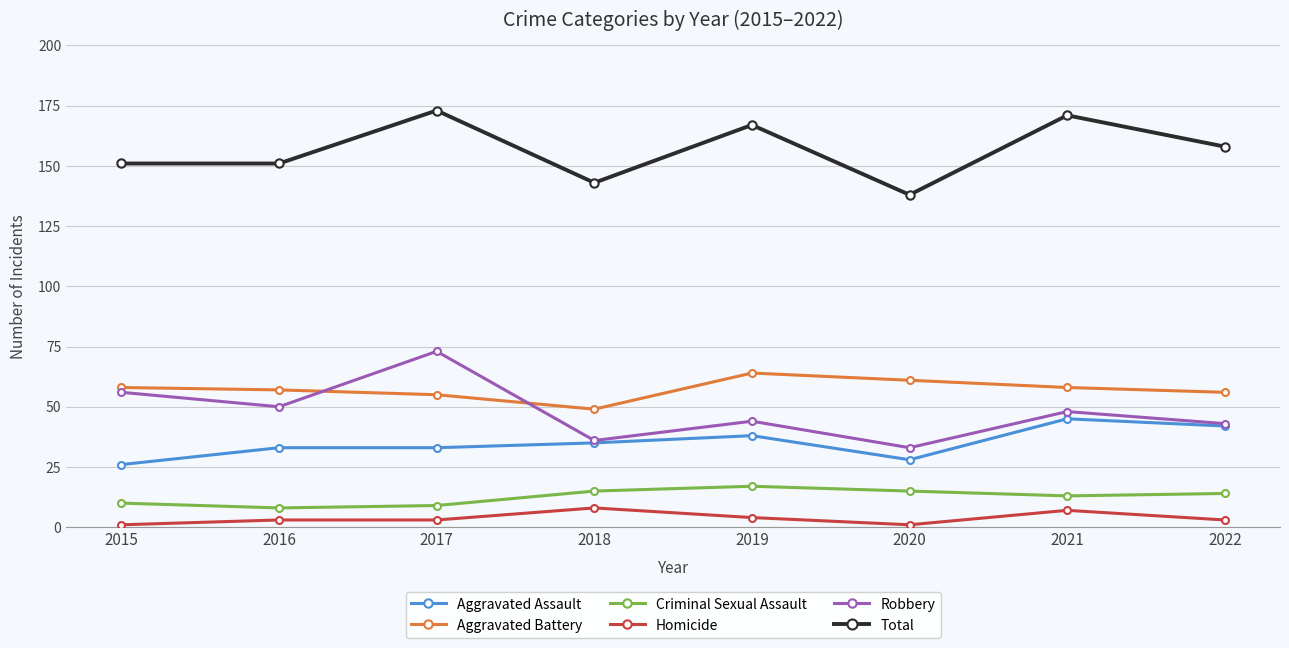

True or false: Homicide and Criminal Sexual Assault cross at least once.

False